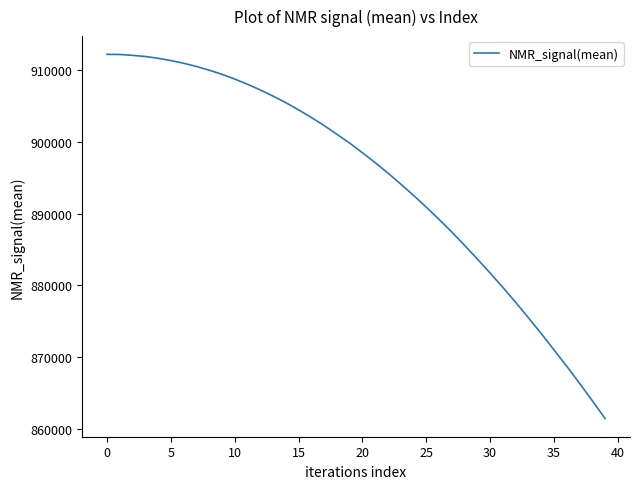

What is the maximum value shown in the chart?

912166.6